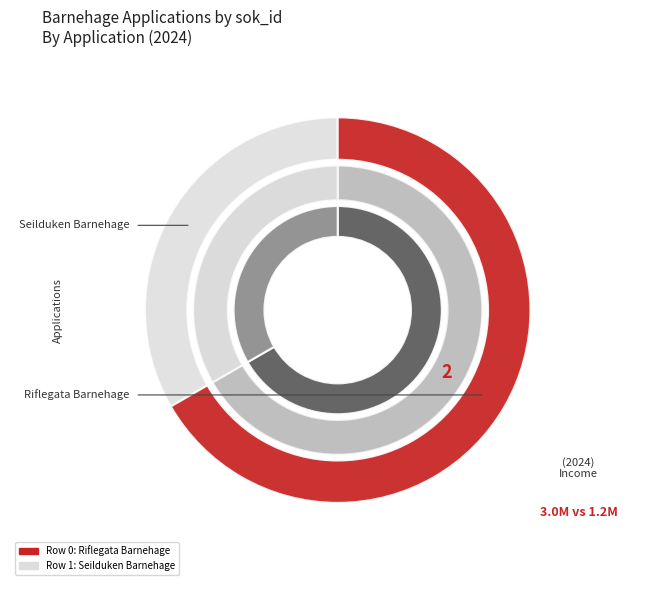

Is it true that 0 is 61% of the pie?

False